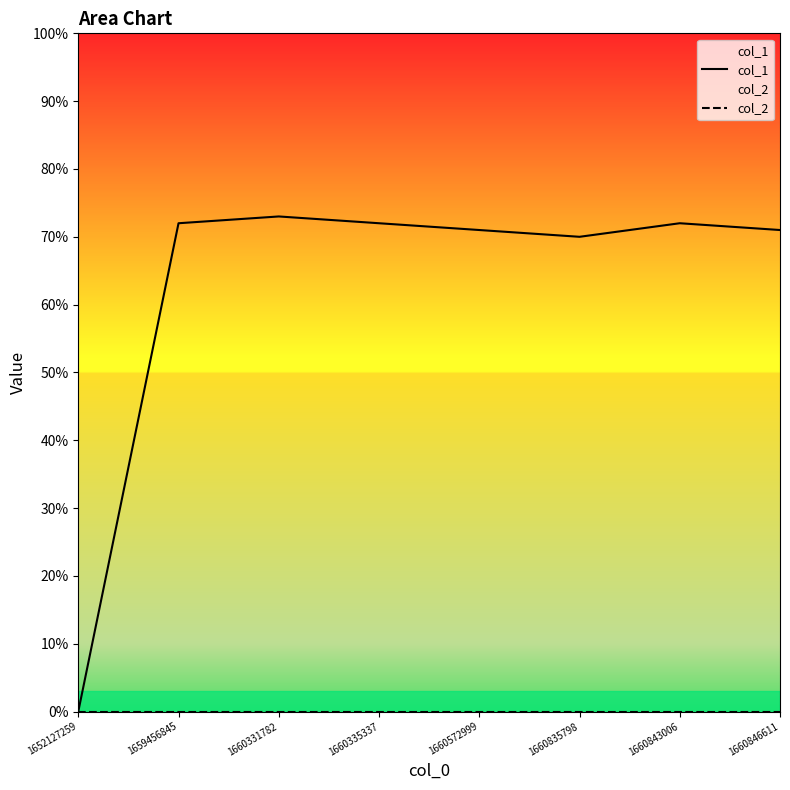

What are all the series names shown in the legend?

col_1, col_2